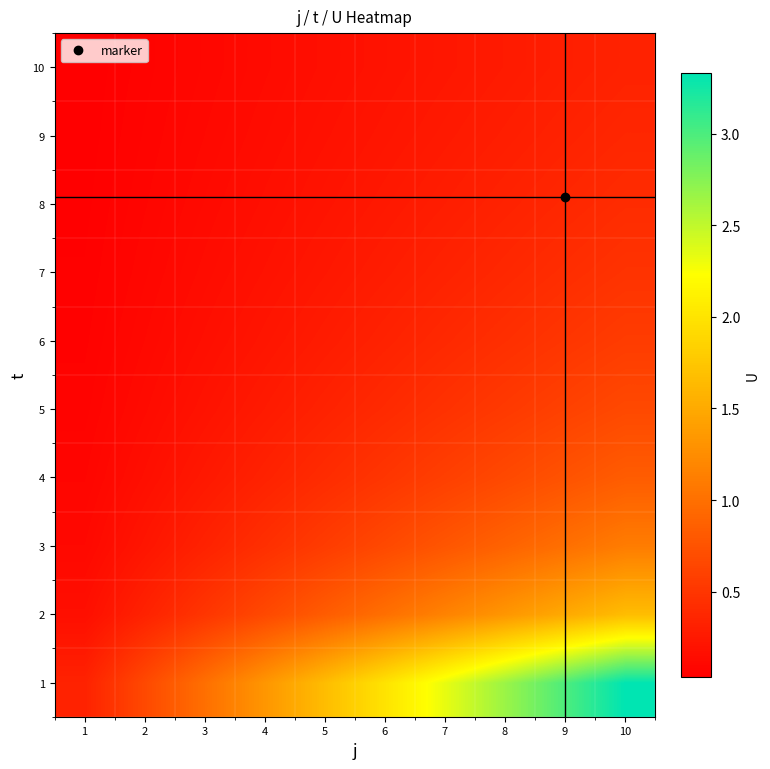

Reading left to right, what are all the values shown in this chart?

1: 1=0.3	2=0.7	3=1.0	4=1.3	5=1.7	6=2.0	7=2.3	8=2.7	9=3.0	10=3.3
2: 1=0.2	2=0.3	3=0.5	4=0.7	5=0.8	6=1.0	7=1.2	8=1.3	9=1.5	10=1.7
3: 1=0.1	2=0.2	3=0.3	4=0.4	5=0.6	6=0.7	7=0.8	8=0.9	9=1.0	10=1.1
4: 1=0.1	2=0.2	3=0.2	4=0.3	5=0.4	6=0.5	7=0.6	8=0.7	9=0.8	10=0.8
5: 1=0.1	2=0.1	3=0.2	4=0.3	5=0.3	6=0.4	7=0.5	8=0.5	9=0.6	10=0.7
6: 1=0.1	2=0.1	3=0.2	4=0.2	5=0.3	6=0.3	7=0.4	8=0.4	9=0.5	10=0.6
7: 1=0.0	2=0.1	3=0.1	4=0.2	5=0.2	6=0.3	7=0.3	8=0.4	9=0.4	10=0.5
8: 1=0.0	2=0.1	3=0.1	4=0.2	5=0.2	6=0.2	7=0.3	8=0.3	9=0.4	10=0.4
9: 1=0.0	2=0.1	3=0.1	4=0.1	5=0.2	6=0.2	7=0.3	8=0.3	9=0.3	10=0.4
10: 1=0.0	2=0.1	3=0.1	4=0.1	5=0.2	6=0.2	7=0.2	8=0.3	9=0.3	10=0.3